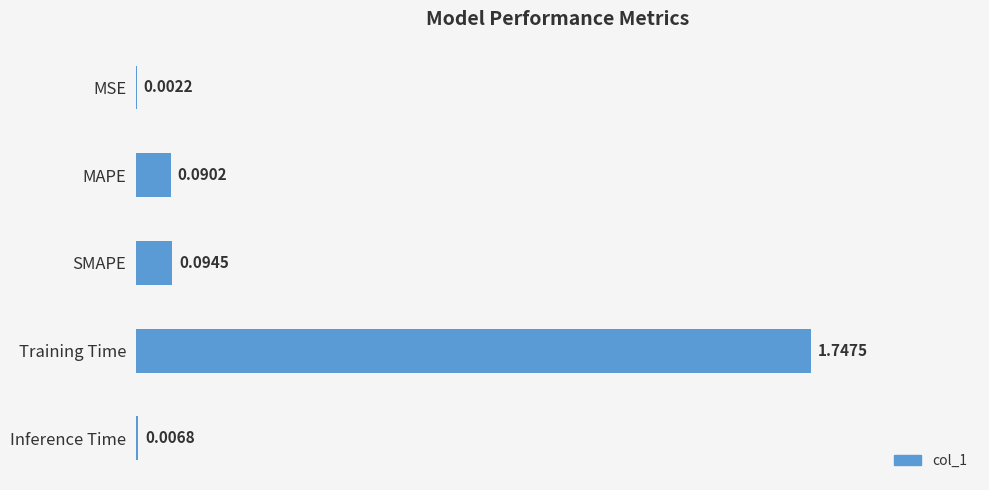

What is the sum of the values at Inference Time and Training Time?

1.8